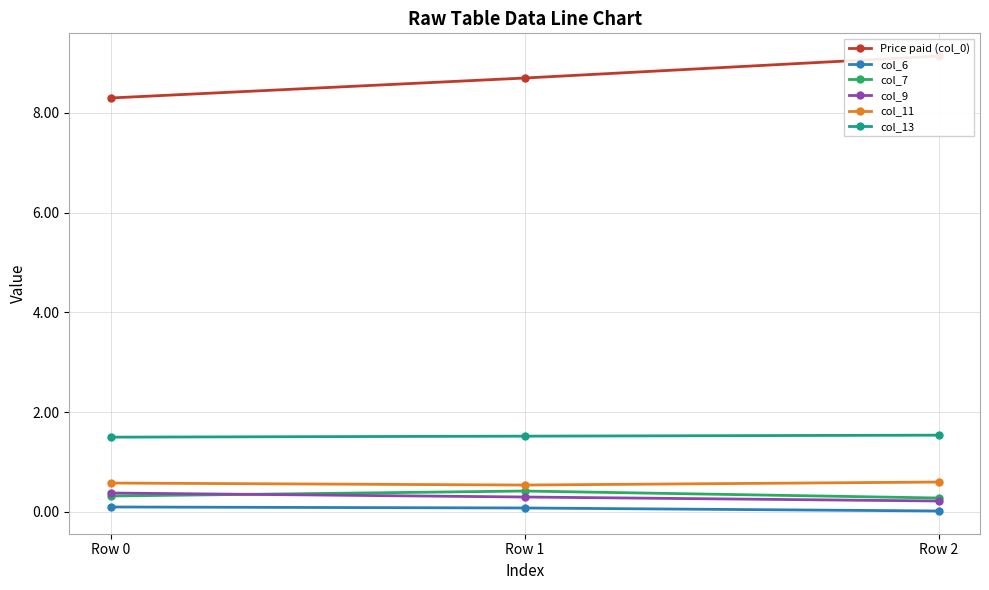

Reading left to right, extract all data points from this chart.

Price paid (col_0): 8.3	8.7	9.1
col_6: 0.1	0.1	0.0
col_7: 0.3	0.4	0.3
col_9: 0.4	0.3	0.2
col_11: 0.6	0.5	0.6
col_13: 1.5	1.5	1.5